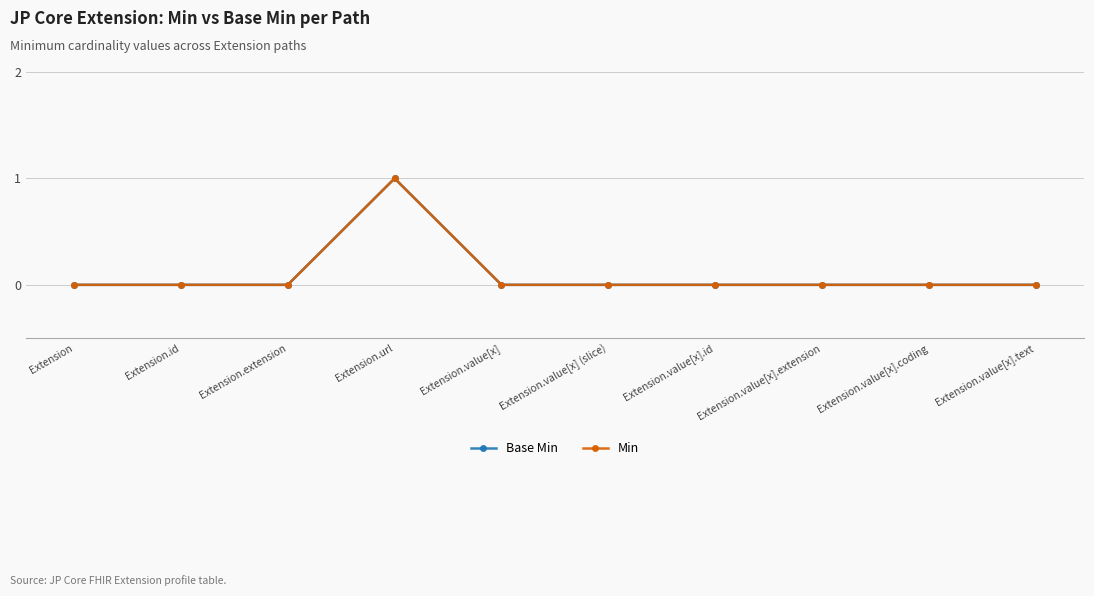

Is this an area chart (filled region under the line)?

No